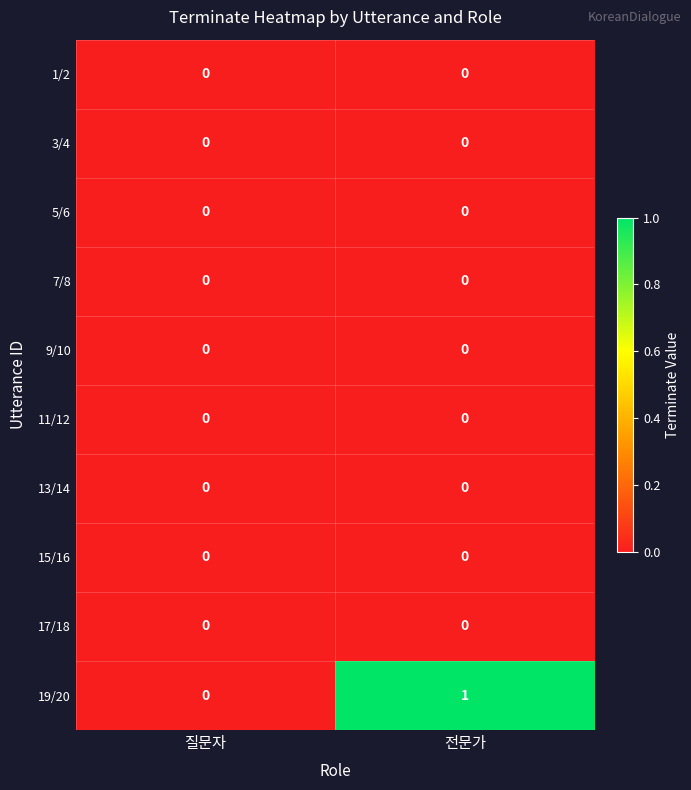

How many data points does each series have?

2